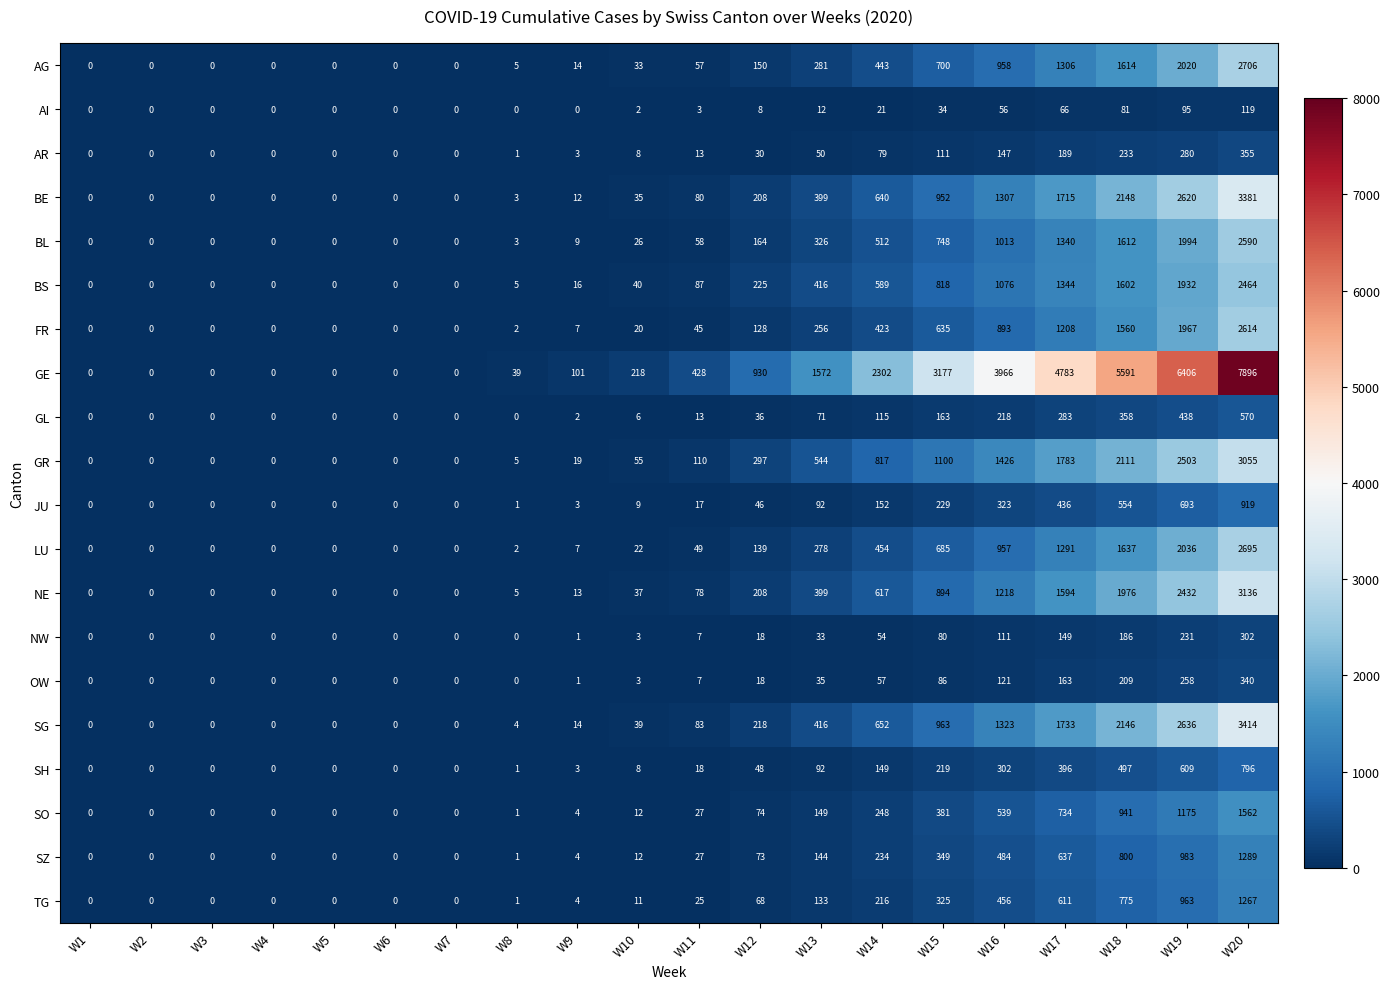

What is the spread (max minus min) of values at W19?

6311